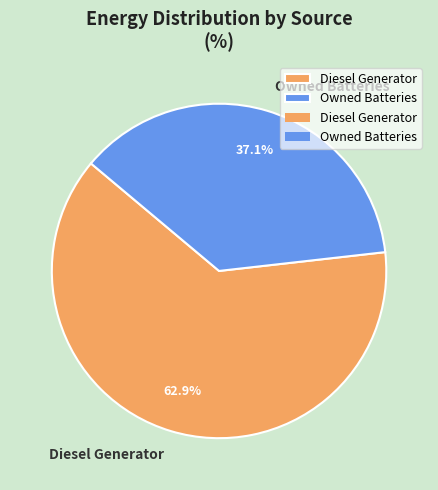

Which has a higher value, Diesel Generator or Owned Batteries?

Diesel Generator